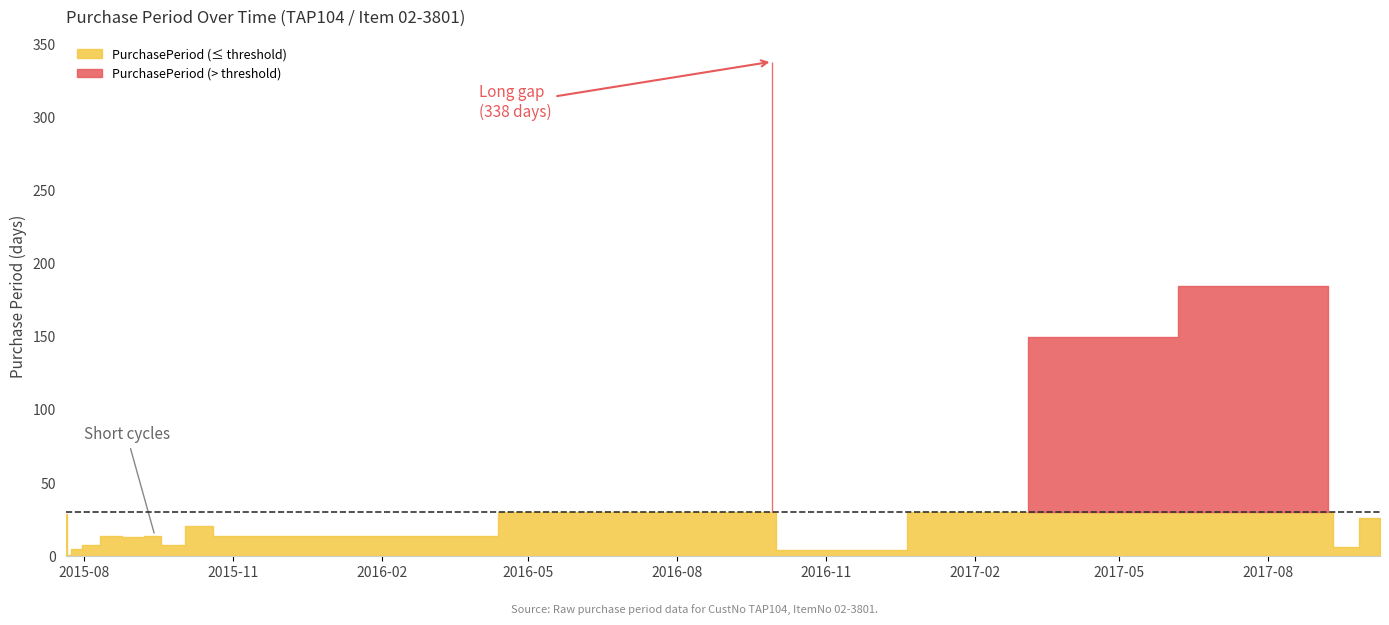

Which has a higher value, 2015-09-14 or 2015-09-22?

2015-09-14